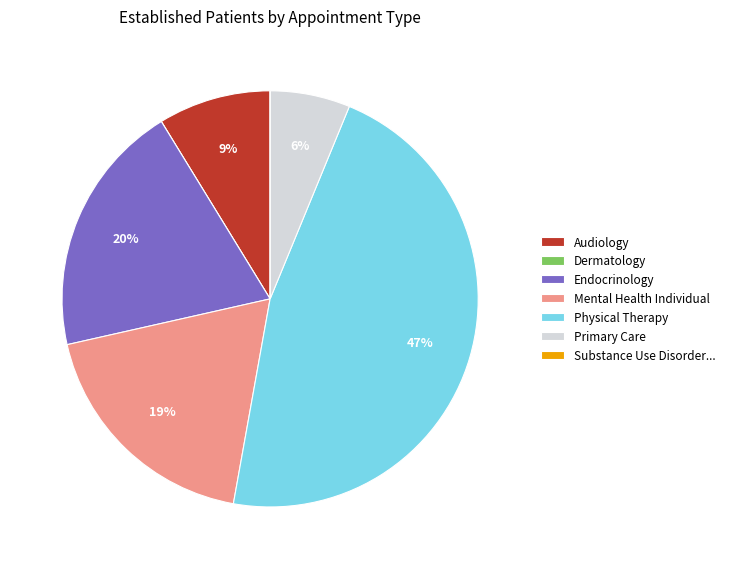

Is it true that Primary Care is 1% of the pie?

False